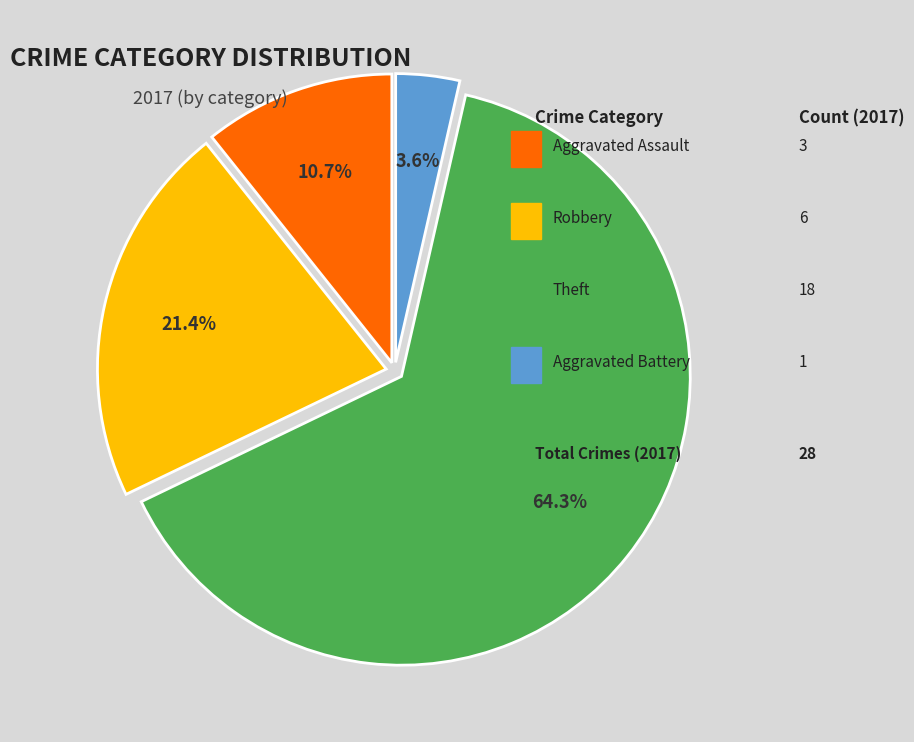

Is there a majority slice in this chart?

Yes